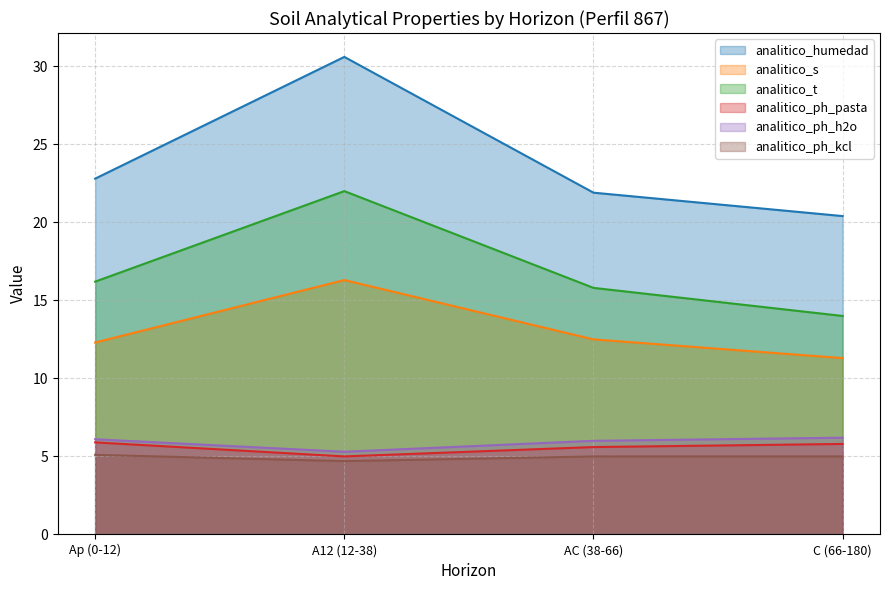

Between C (66-180) and AC (38-66), which is larger?

AC (38-66)